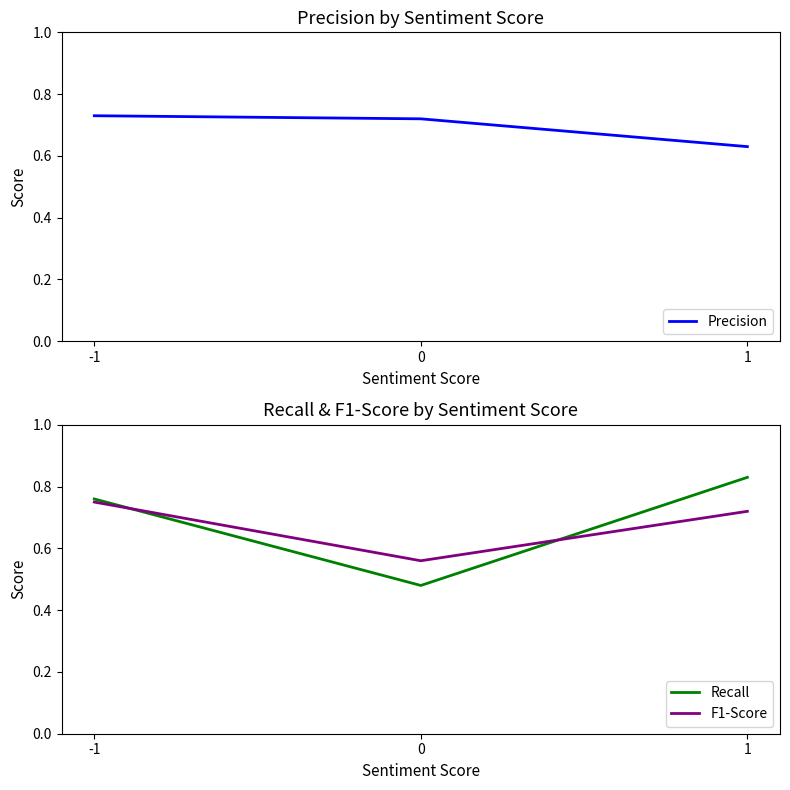

What is the smallest value displayed?

0.5